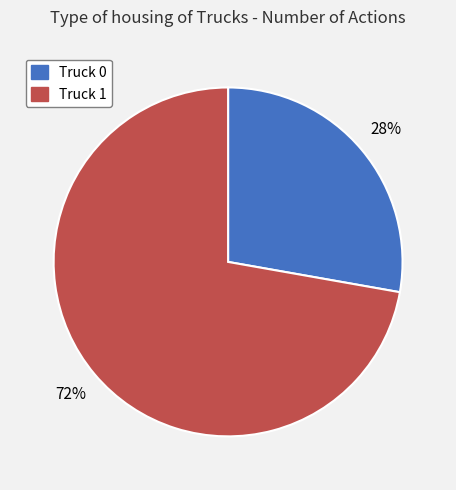

What is the largest slice in the pie chart?

Truck 1